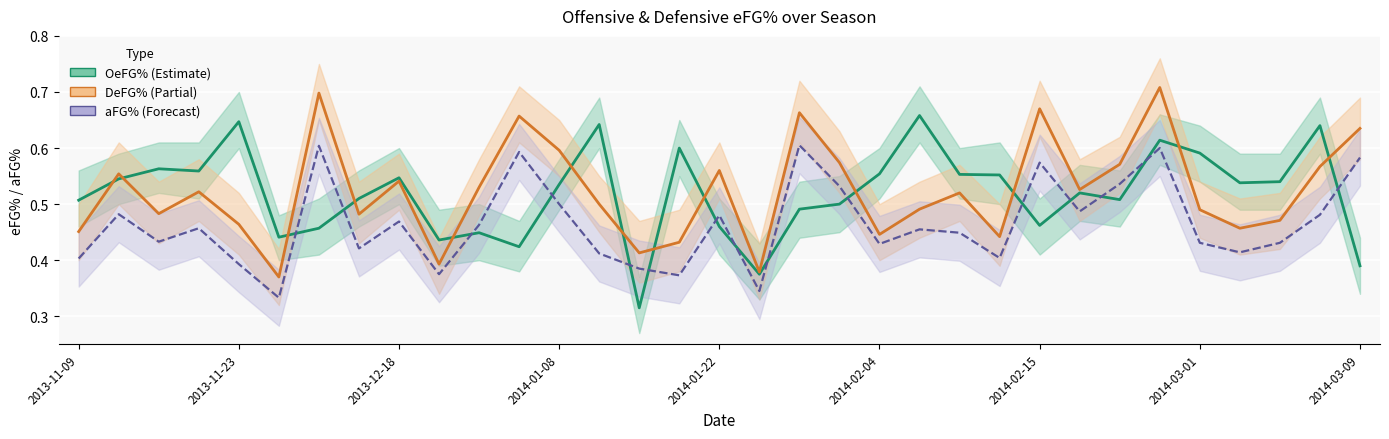

How many lines are shown in the chart?

3